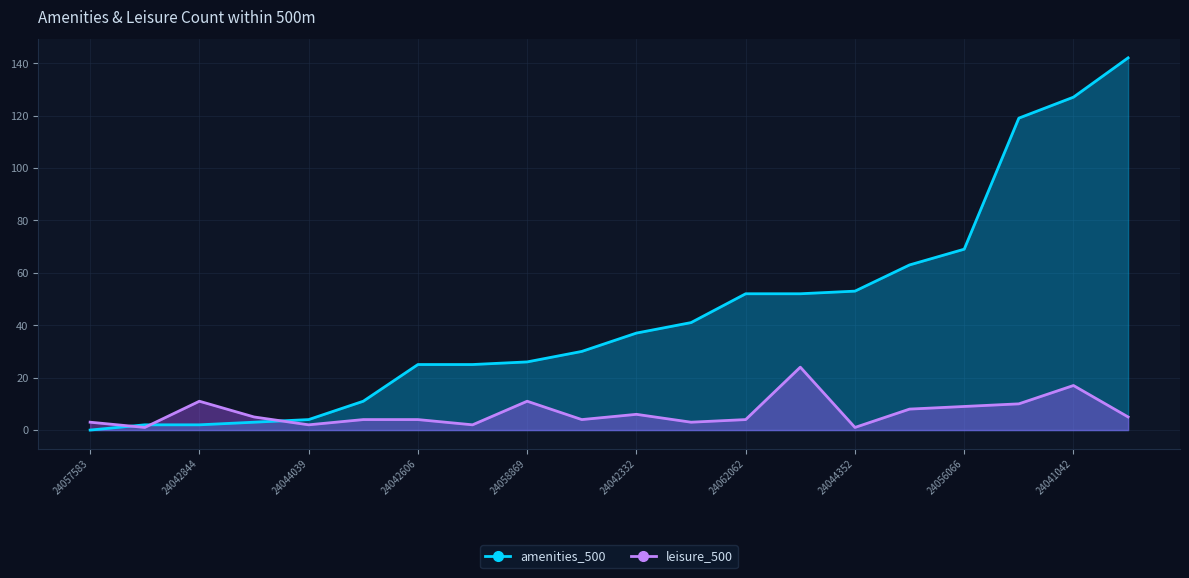

The value of amenities_500 at 24044039 is 4. True or false?

True